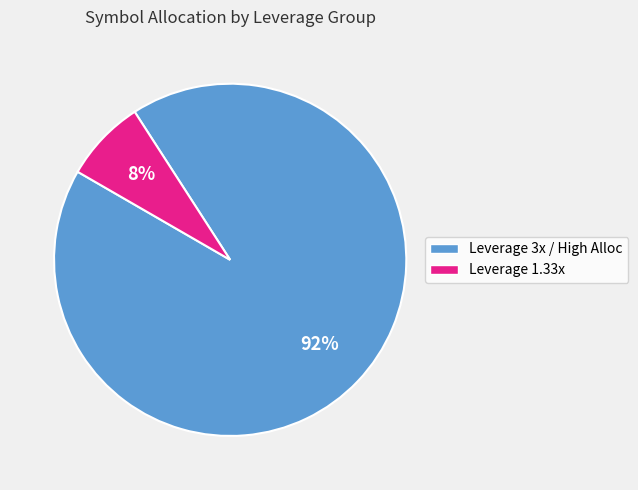

To the nearest percent, what is the average slice percentage?

50%